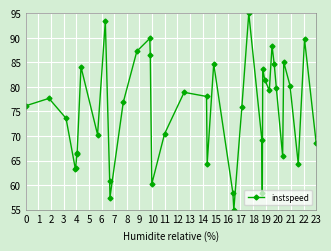

True or false: the data has more than 0 interior local peaks.

True